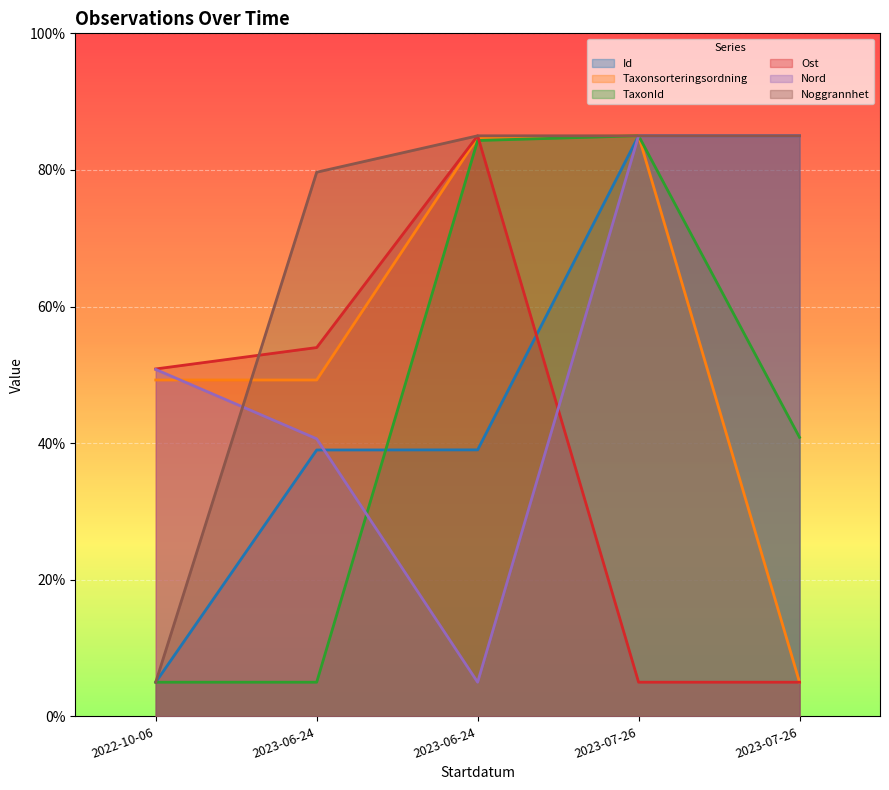

Rank the categories by TaxonId value from lowest to highest.

2022-10-06, 2023-06-24, 2023-07-26, 2023-06-24, 2023-07-26